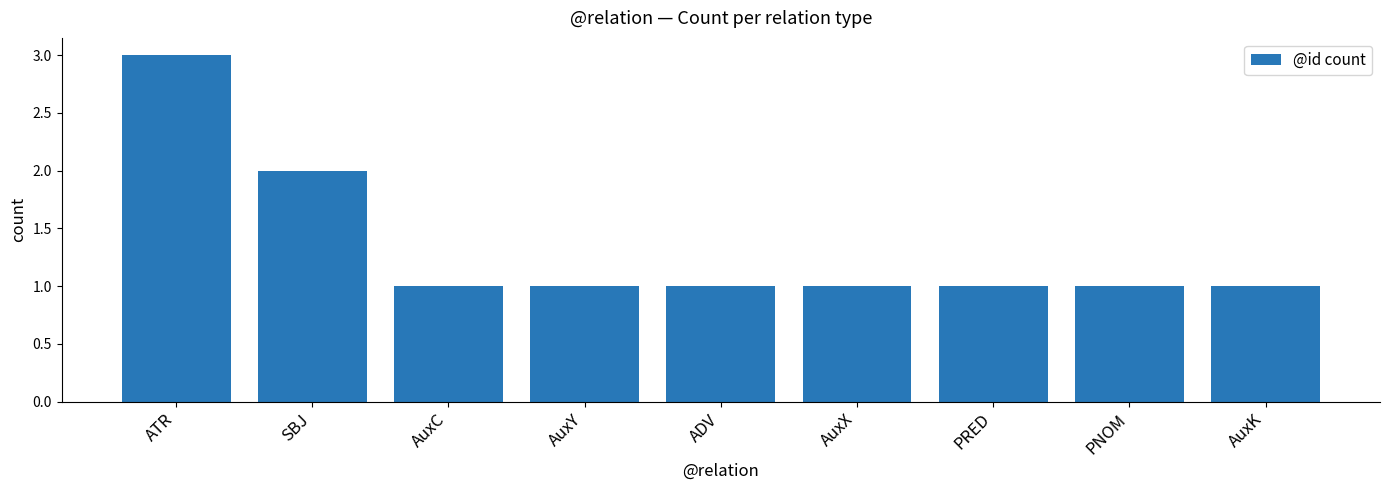

Reading right to left, what are all the values shown in this chart?

1	1	1	1	1	1	1	2	3